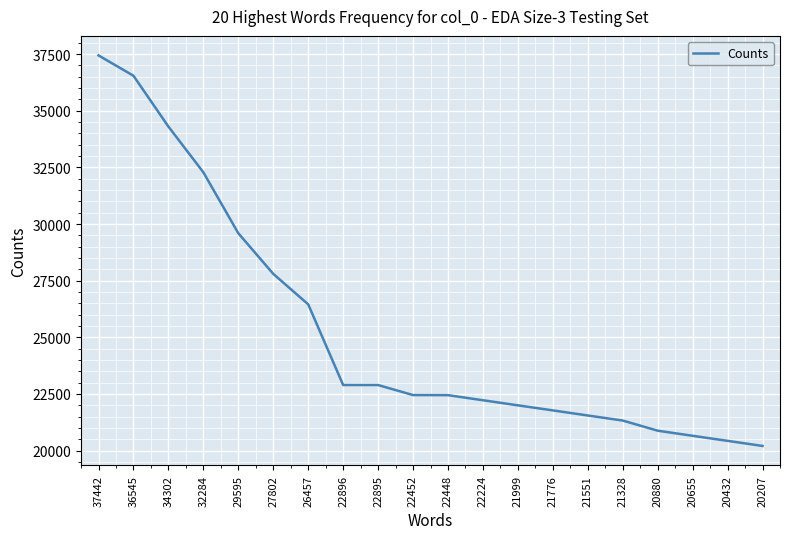

At which label does the data first exceed 22452?

37442